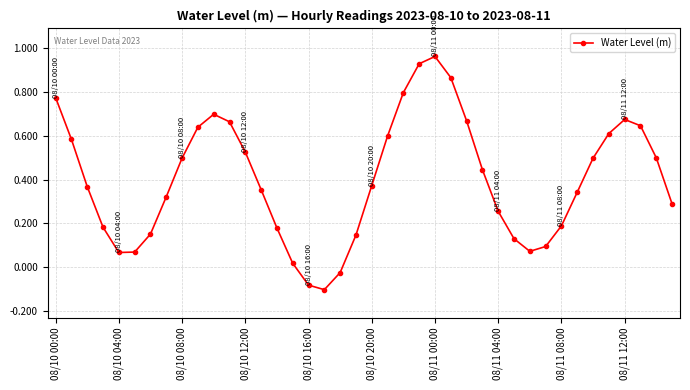

What is the sum of all values?

16.0